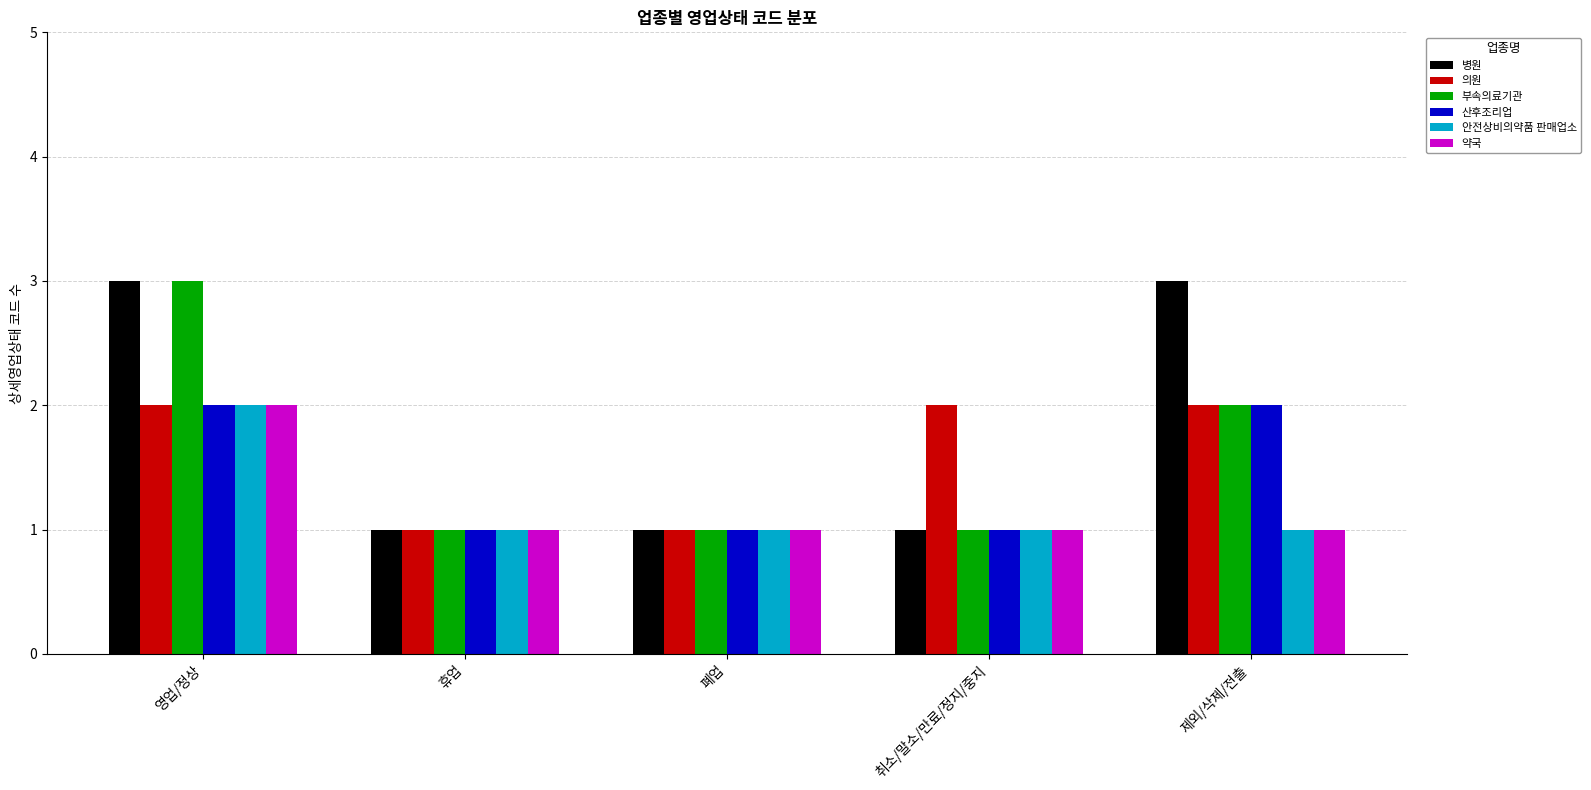

What is the average value of the 부속의료기관 series?

2